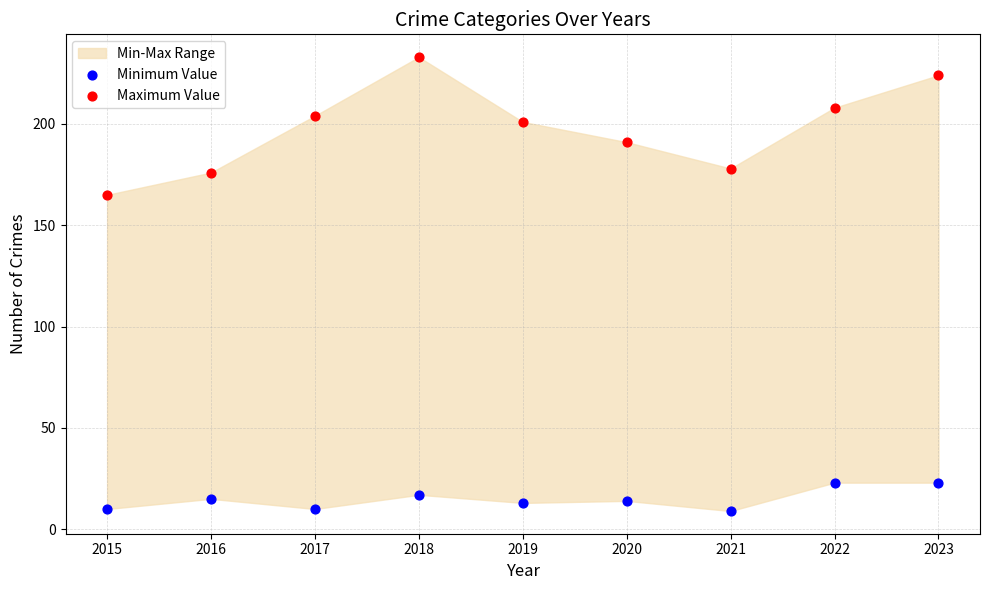

Across all data points, what is the range of Y values (max minus min)?

224